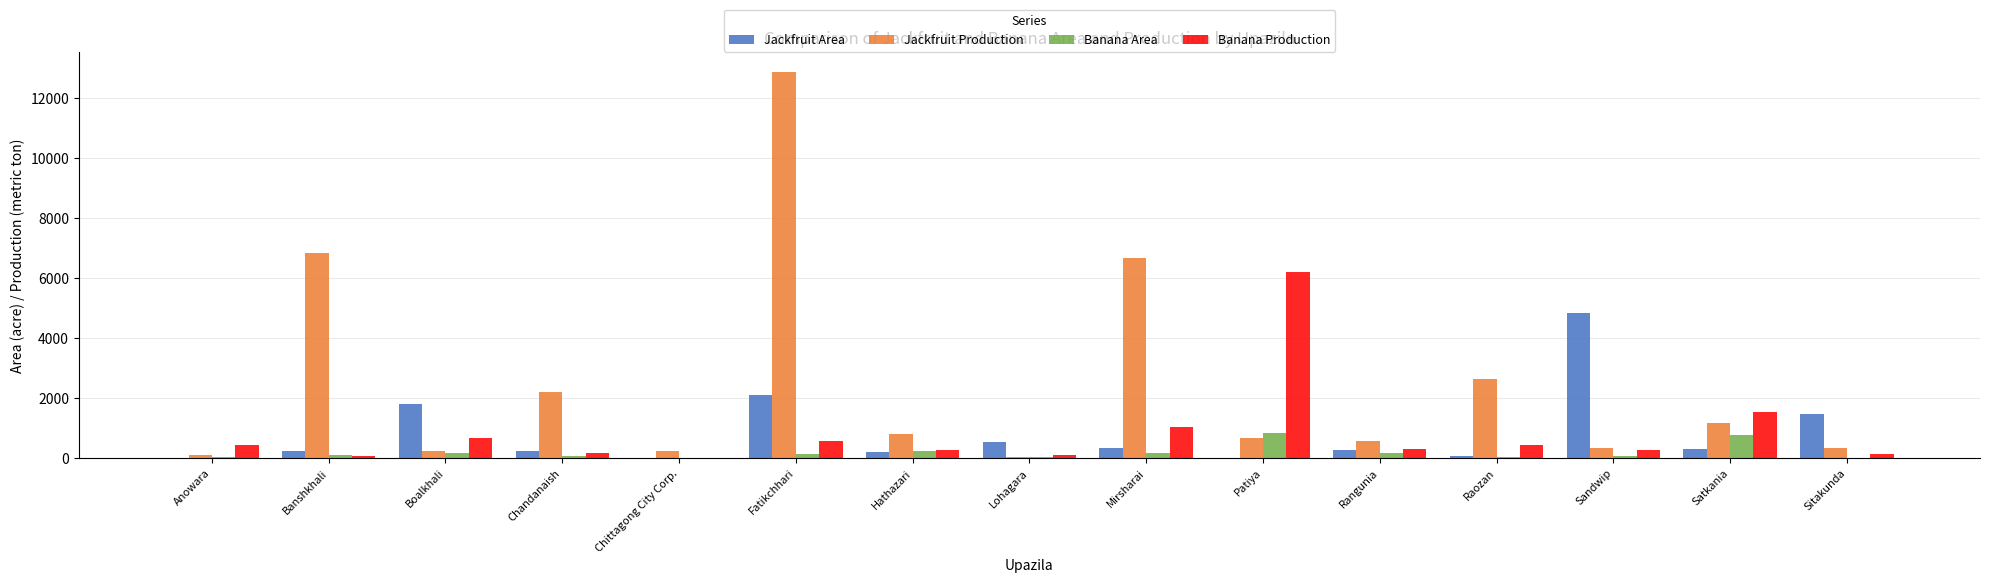

Which label corresponds to the largest value in the chart?

Fatikchhari